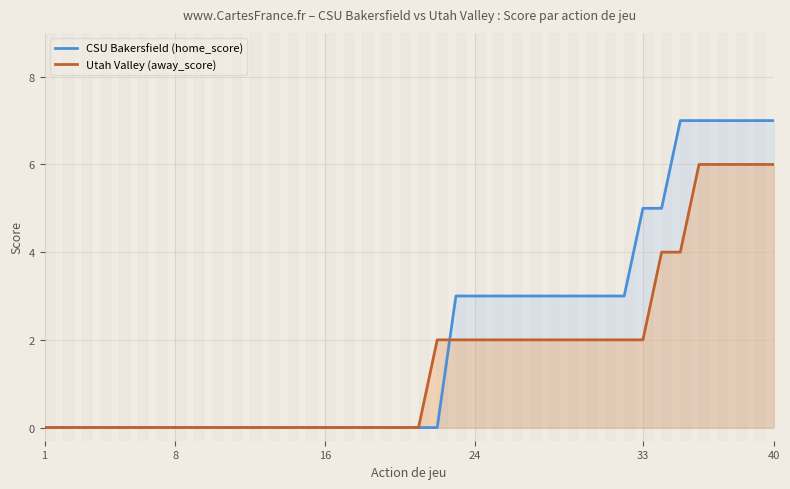

List the series in order of their peak value, highest first.

CSU Bakersfield (home_score), Utah Valley (away_score)